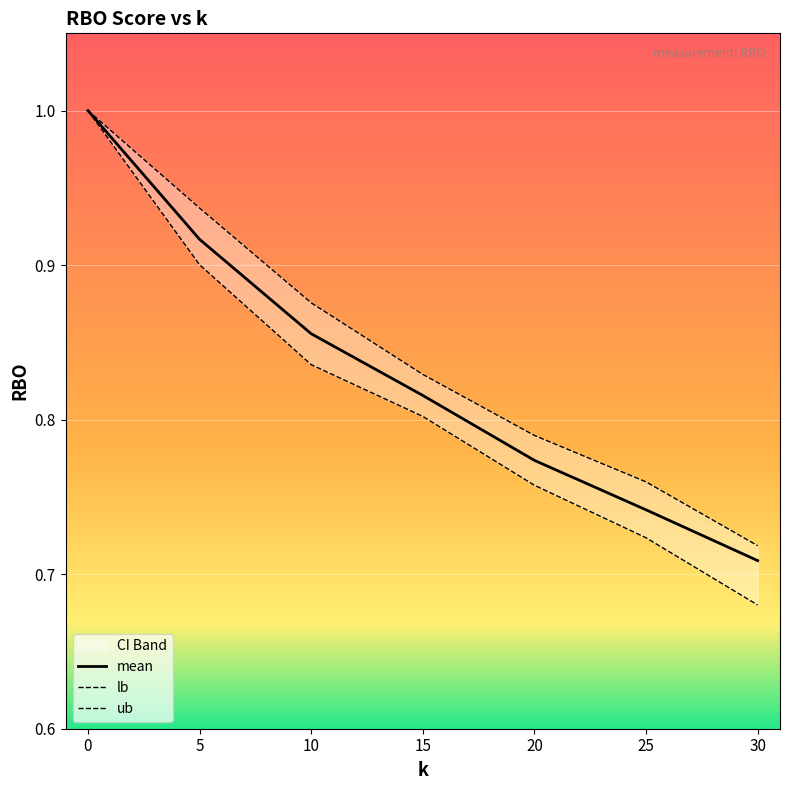

Reading left to right, list all the values displayed in this chart.

mean: 0=1.0	5=0.9	10=0.9	15=0.8	20=0.8	25=0.7	30=0.7
lb: 0=1.0	5=0.9	10=0.8	15=0.8	20=0.8	25=0.7	30=0.7
ub: 0=1.0	5=0.9	10=0.9	15=0.8	20=0.8	25=0.8	30=0.7